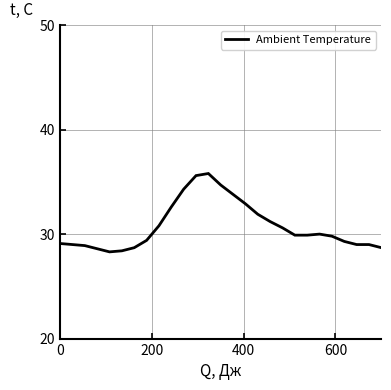

What is the minimum value shown in the chart?

28.3